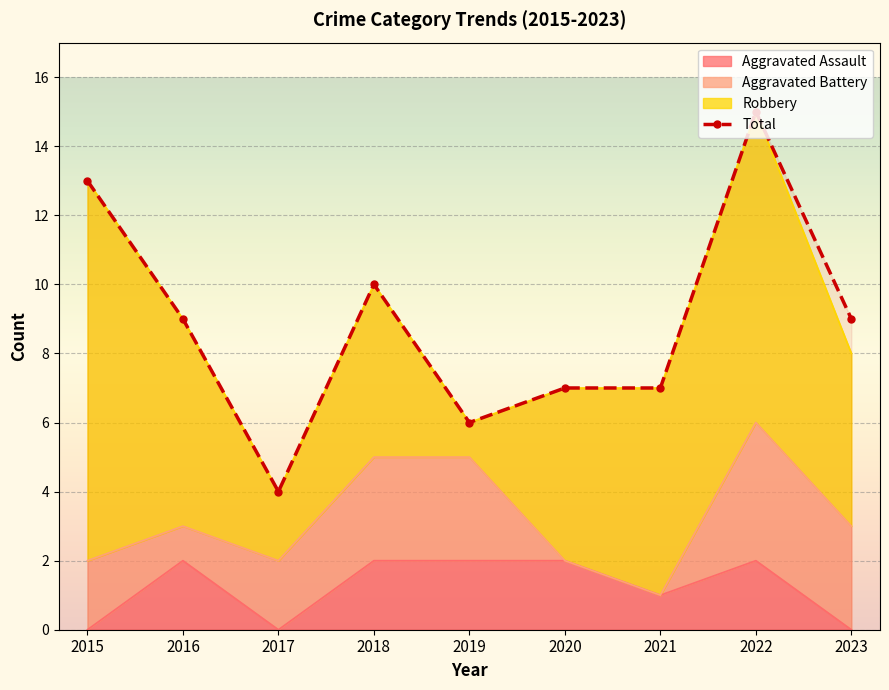

How many values exceed 9?

3